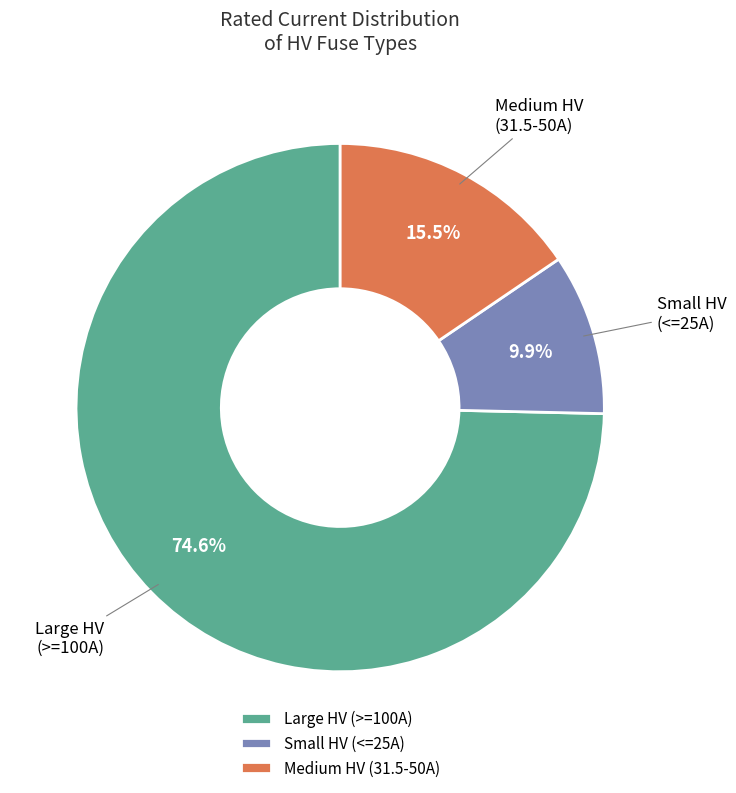

How much of the chart is everything except Small HV (<=25A)?

90.1%